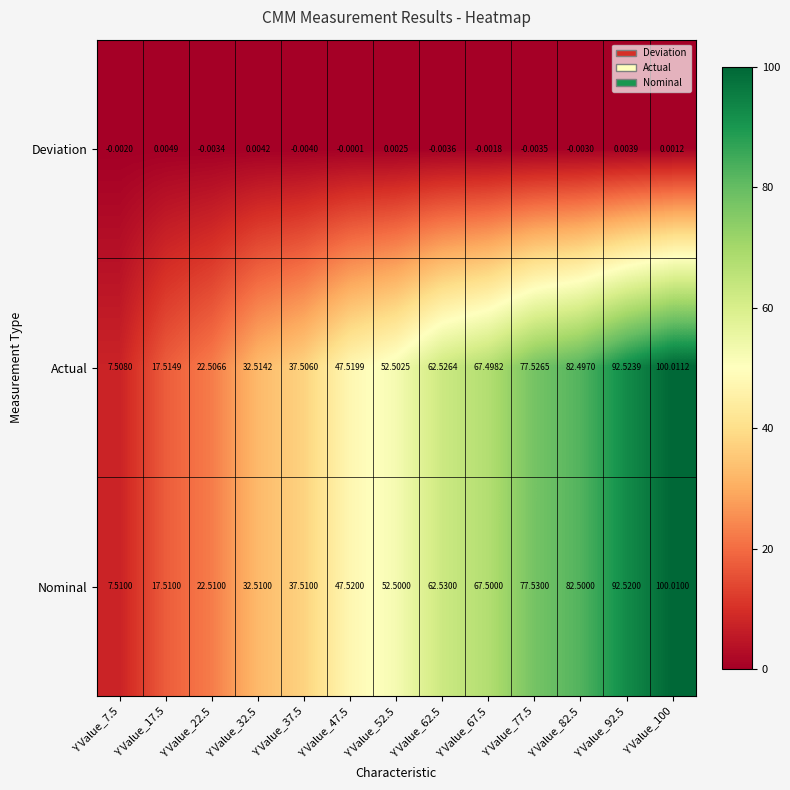

Count the number of data series in this chart.

3